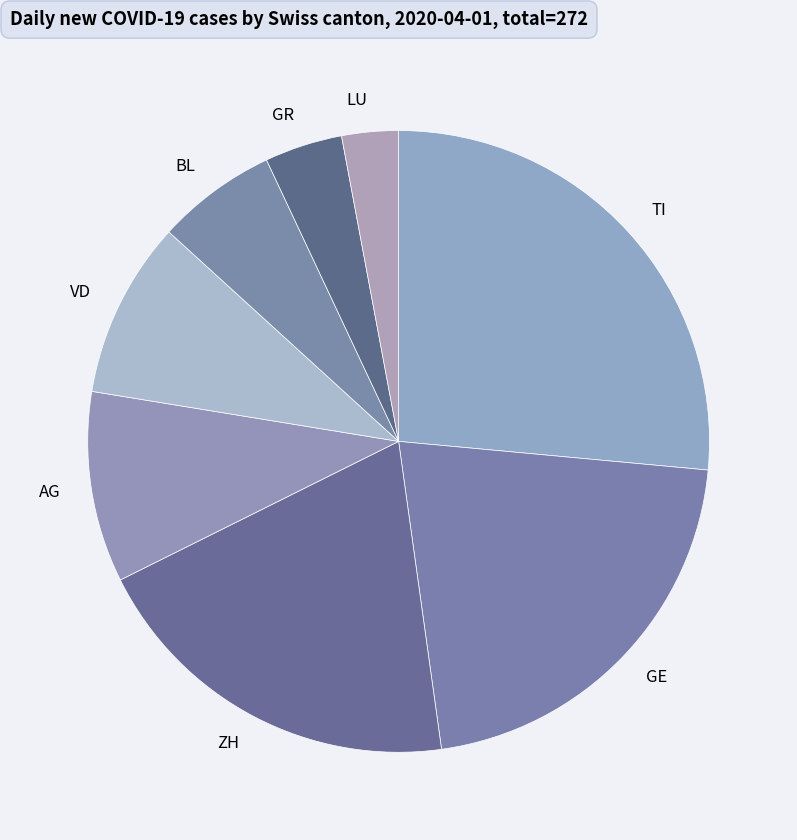

Rank the categories by value from highest to lowest.

TI, GE, ZH, AG, VD, BL, GR, LU